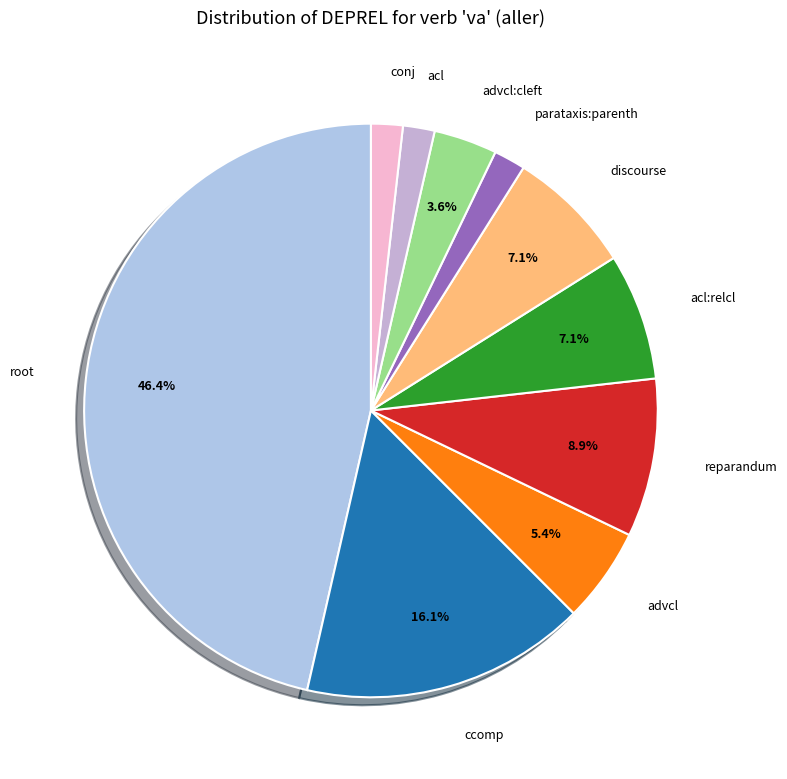

True or false: acl accounts for 12% of the total.

False